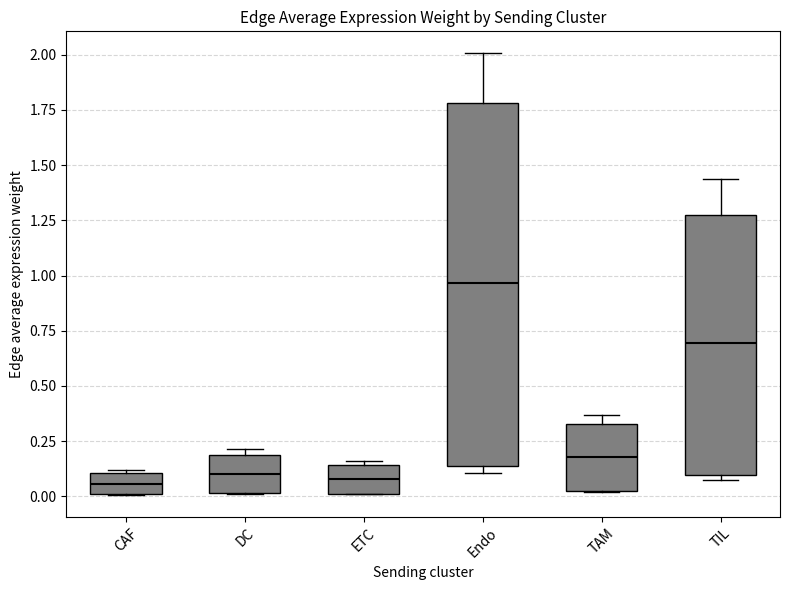

Which box is the tallest, from its lower edge to its upper edge?

Endo